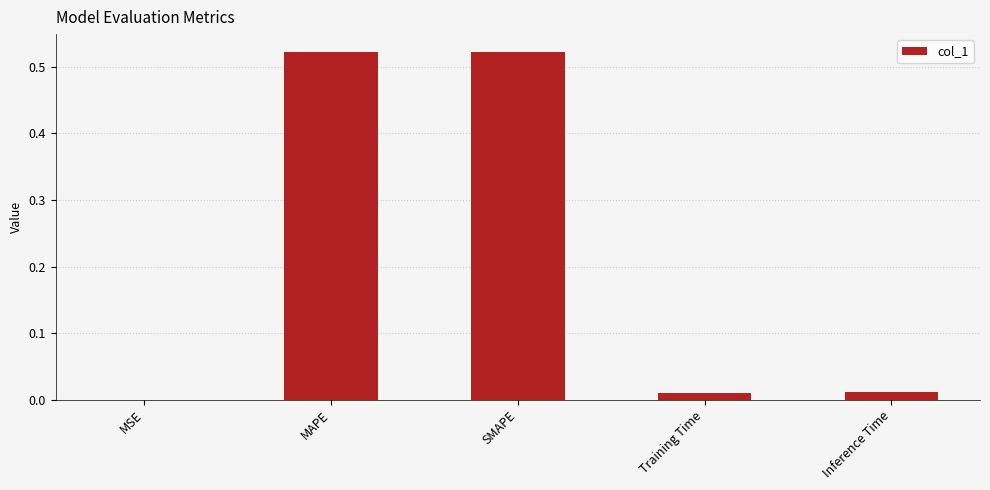

Which has a higher value, MSE or SMAPE?

SMAPE